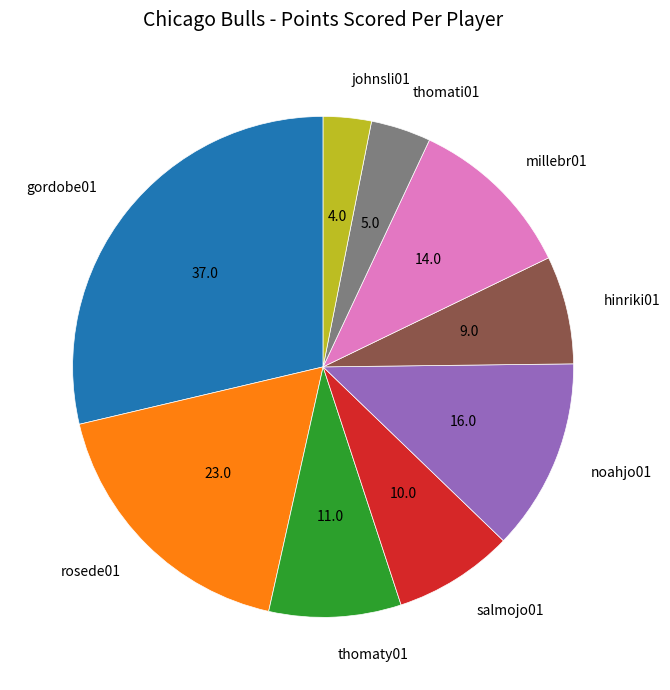

Between noahjo01 and millebr01, which is larger?

noahjo01